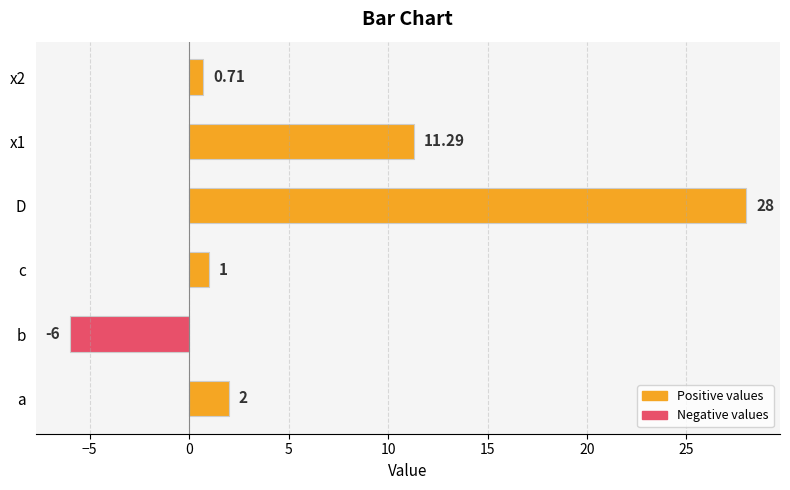

What is the average value?

6.2